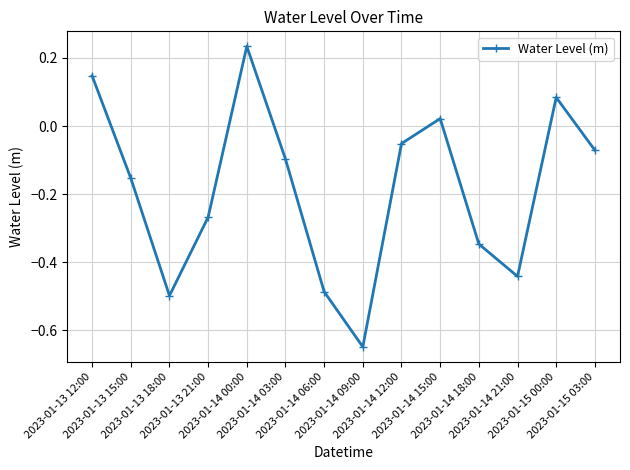

What is the sum of all values?

-2.6